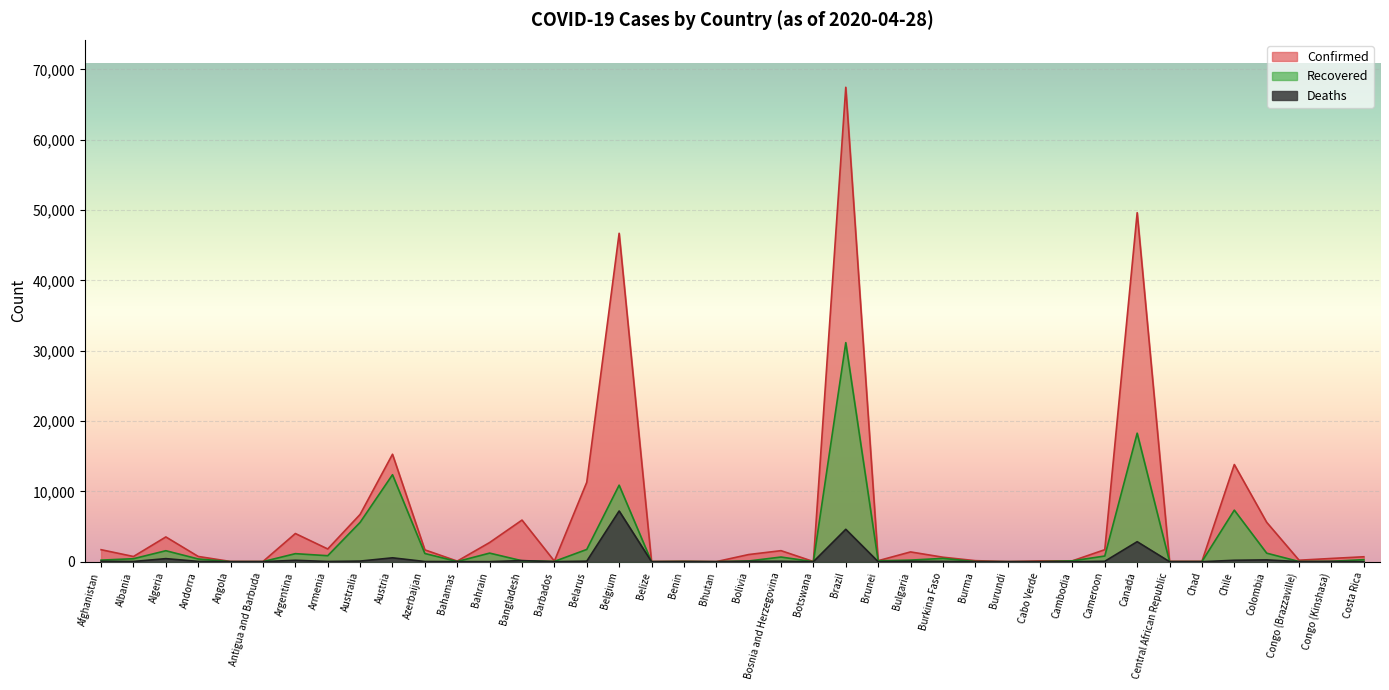

True or false: Confirmed and Deaths cross at least once.

False